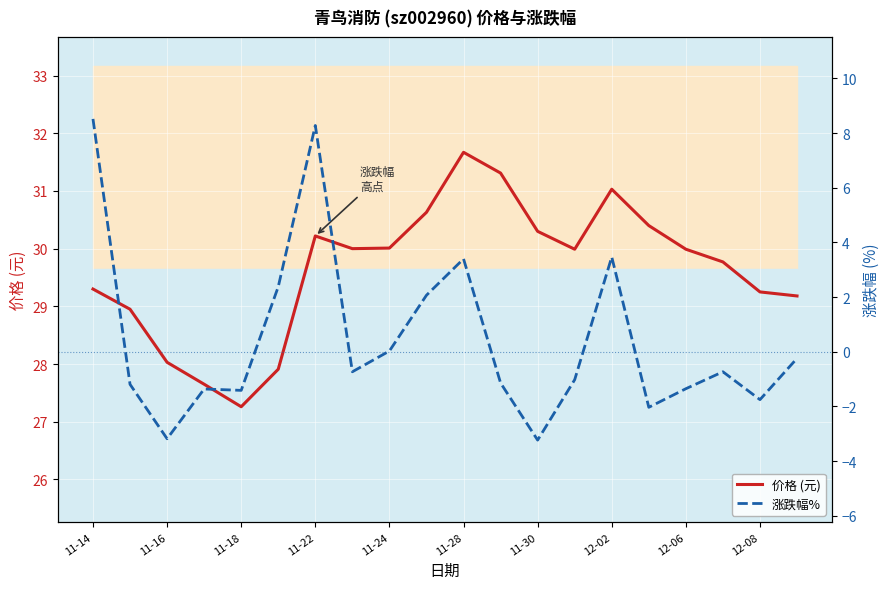

The 价格 (元) series shows 53.7 at 11-30. True or false?

False